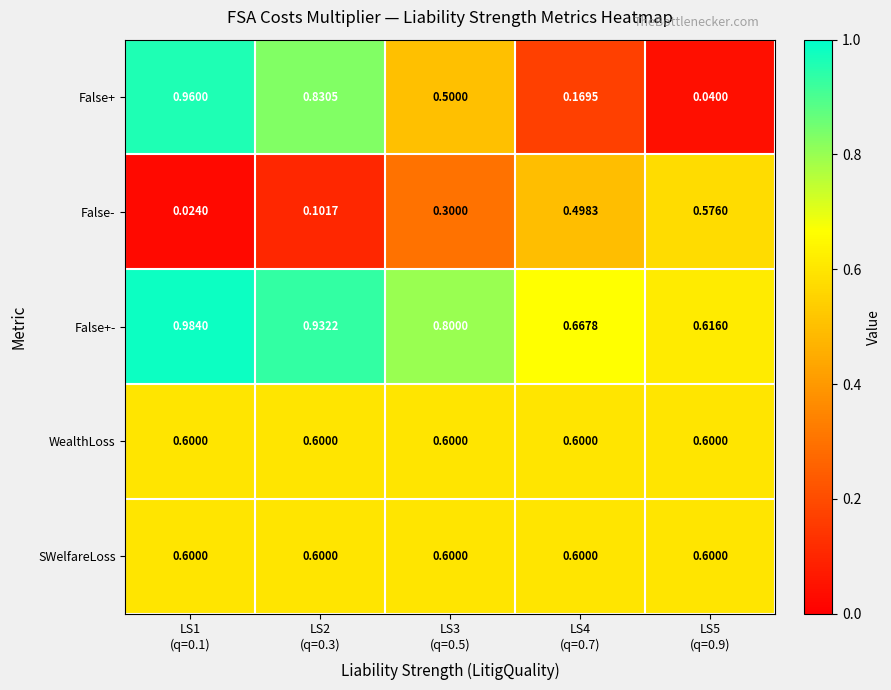

Which series has the largest total across all categories?

False+-